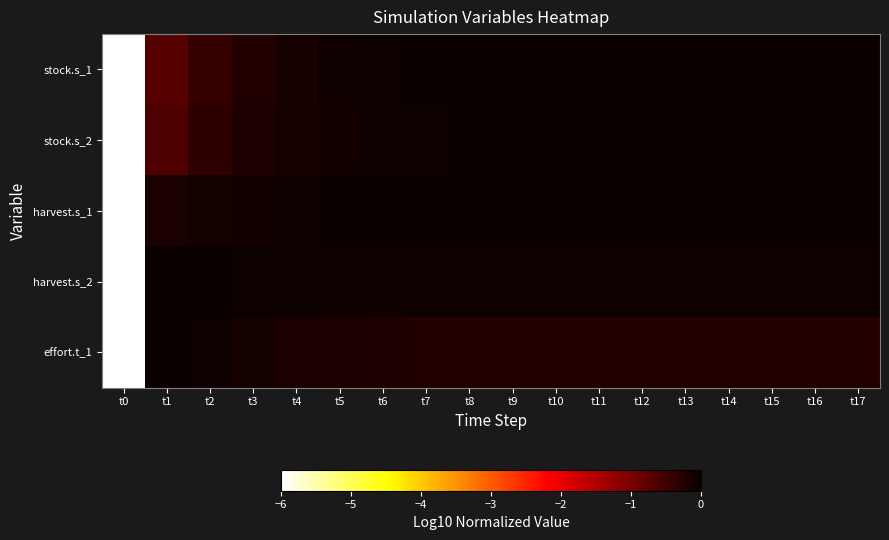

Reading left to right, what are all the values shown in this chart?

stock.s_1: t0=-6.0	t1=-0.7	t2=-0.4	t3=-0.2	t4=-0.1	t5=-0.1	t6=-0.0	t7=-0.0	t8=-0.0	t9=-0.0	t10=-0.0	t11=-0.0	t12=-0.0	t13=-0.0	t14=-0.0	t15=-0.0	t16=-0.0	t17=0.0
stock.s_2: t0=-6.0	t1=-0.6	t2=-0.3	t3=-0.2	t4=-0.1	t5=-0.1	t6=-0.0	t7=-0.0	t8=-0.0	t9=-0.0	t10=-0.0	t11=-0.0	t12=-0.0	t13=-0.0	t14=-0.0	t15=-0.0	t16=-0.0	t17=0.0
harvest.s_1: t0=-6.0	t1=-0.2	t2=-0.1	t3=-0.1	t4=-0.0	t5=-0.0	t6=-0.0	t7=-0.0	t8=-0.0	t9=-0.0	t10=-0.0	t11=-0.0	t12=0.0	t13=-0.0	t14=-0.0	t15=-0.0	t16=-0.0	t17=-0.0
harvest.s_2: t0=-6.0	t1=0.0	t2=-0.0	t3=-0.0	t4=-0.0	t5=-0.0	t6=-0.1	t7=-0.1	t8=-0.1	t9=-0.1	t10=-0.1	t11=-0.1	t12=-0.1	t13=-0.1	t14=-0.1	t15=-0.1	t16=-0.1	t17=-0.1
effort.t_1: t0=-6.0	t1=0.0	t2=-0.1	t3=-0.1	t4=-0.2	t5=-0.2	t6=-0.2	t7=-0.2	t8=-0.2	t9=-0.2	t10=-0.2	t11=-0.2	t12=-0.2	t13=-0.2	t14=-0.2	t15=-0.2	t16=-0.2	t17=-0.2